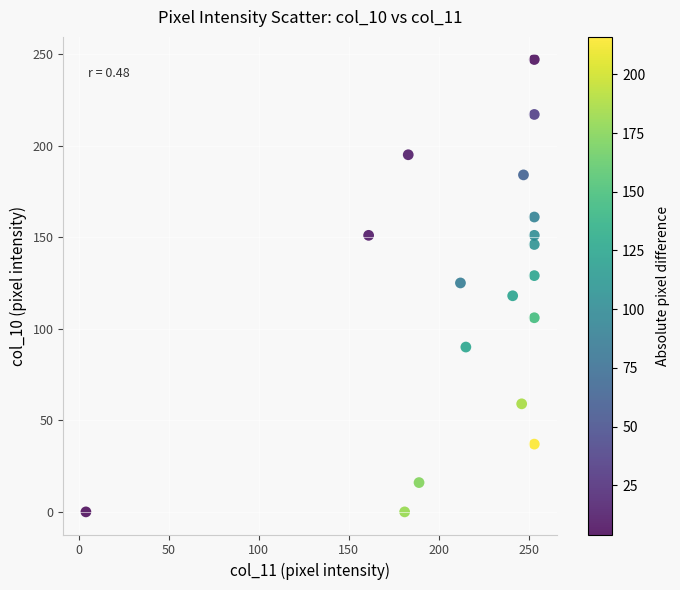

What is the range of Y values (max minus min)?

247